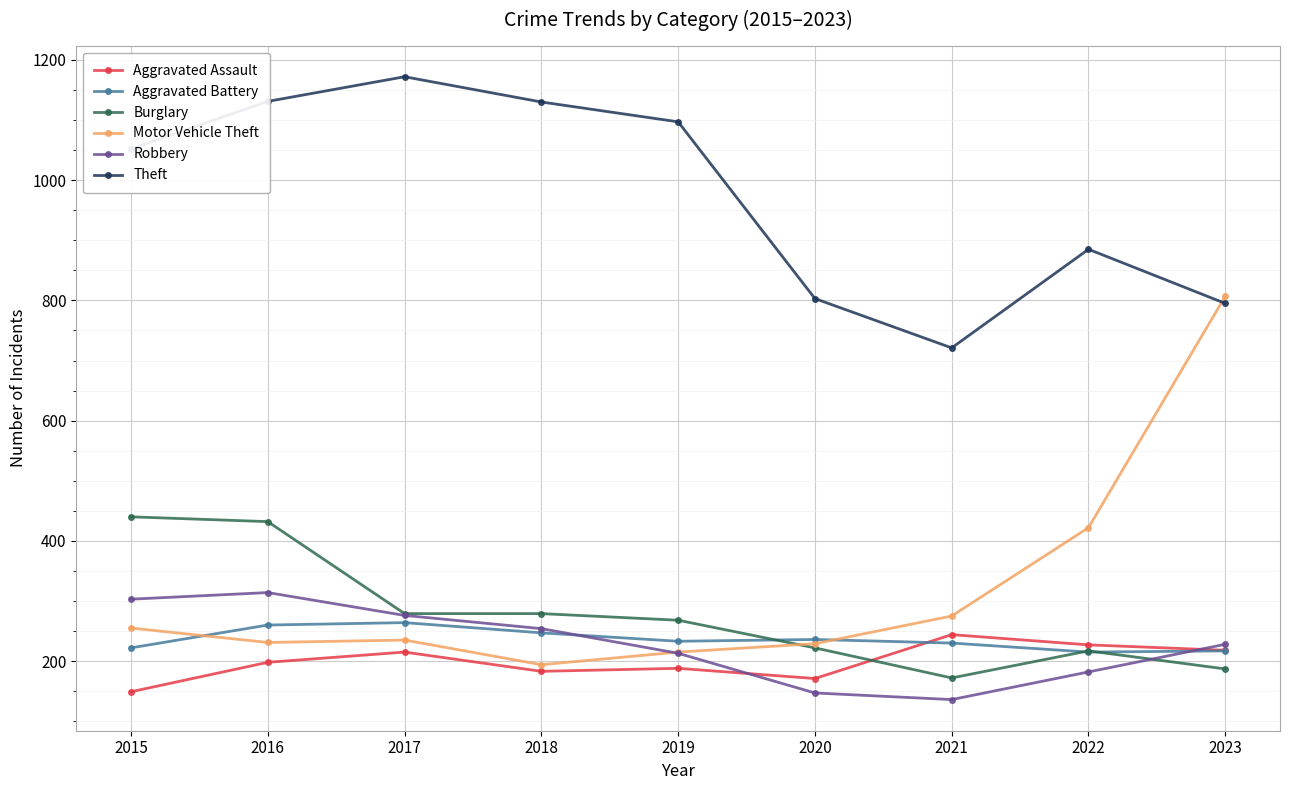

What is the total value across all series at 2022?

2148